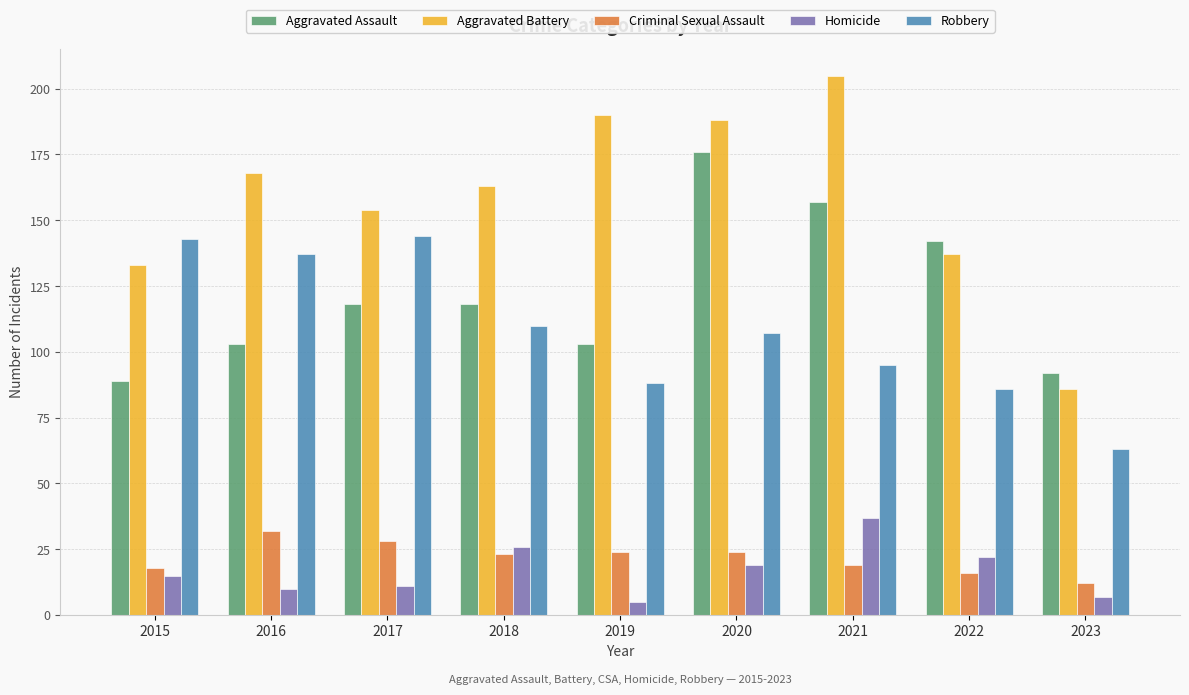

How many data points in Homicide are less than 15?

4